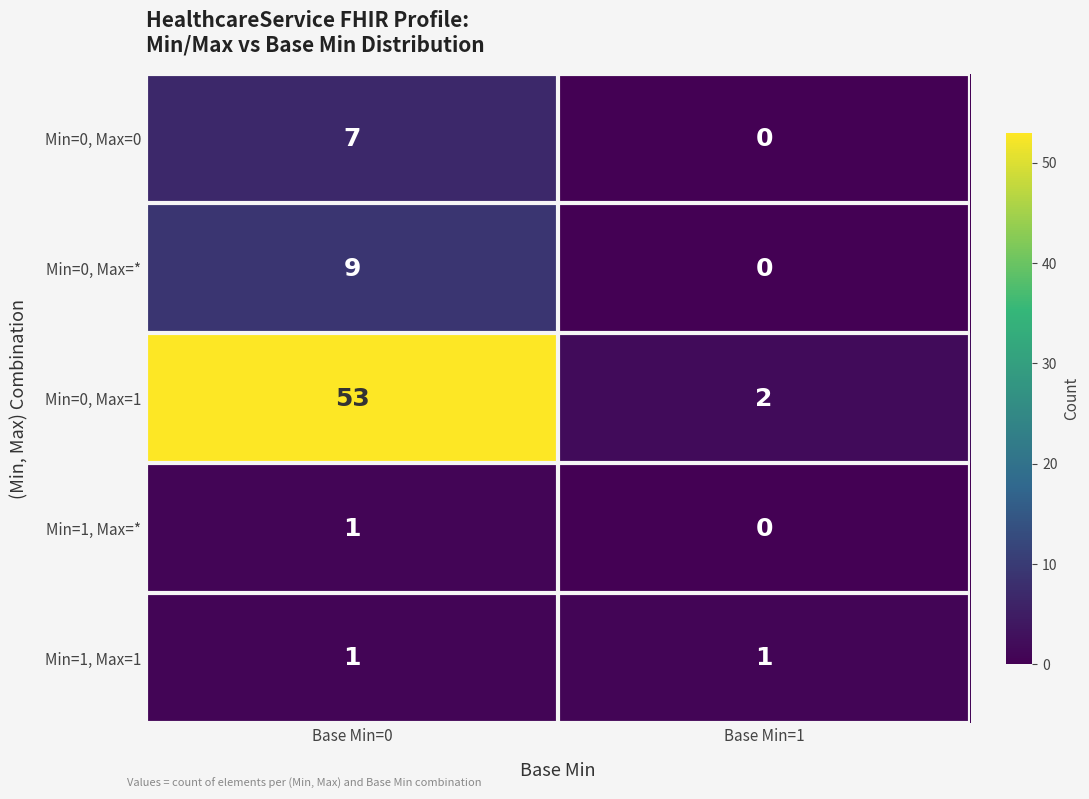

Reading left to right, extract all data points from this chart.

Min=0, Max=0: 7	0
Min=0, Max=*: 9	0
Min=0, Max=1: 53	2
Min=1, Max=*: 1	0
Min=1, Max=1: 1	1